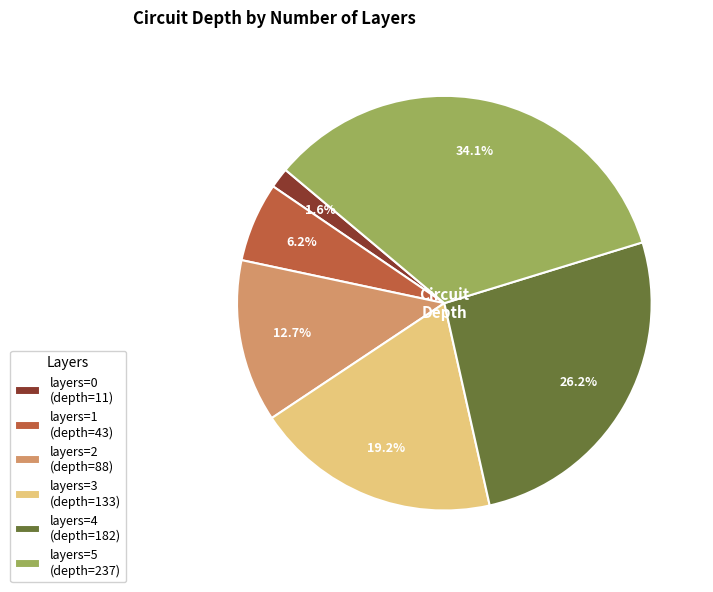

Rank the categories by value from highest to lowest.

layers=5, layers=4, layers=3, layers=2, layers=1, layers=0